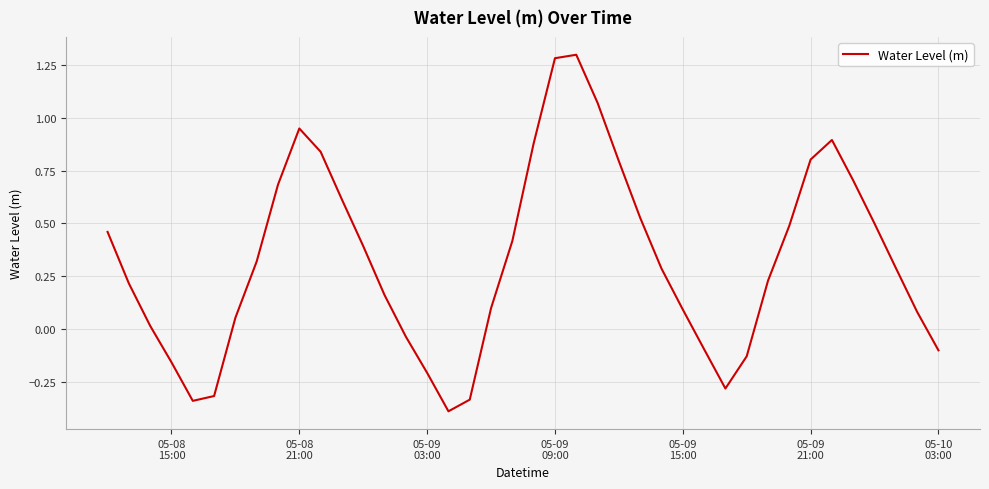

What is the difference between the maximum and minimum values?

1.7